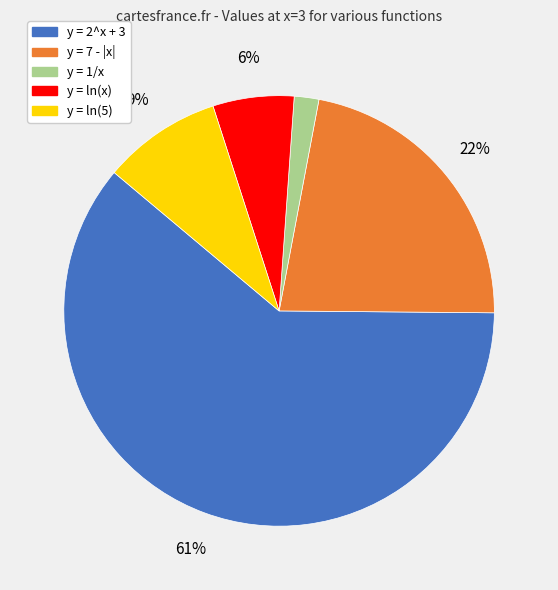

Count the number of slices in the pie.

5